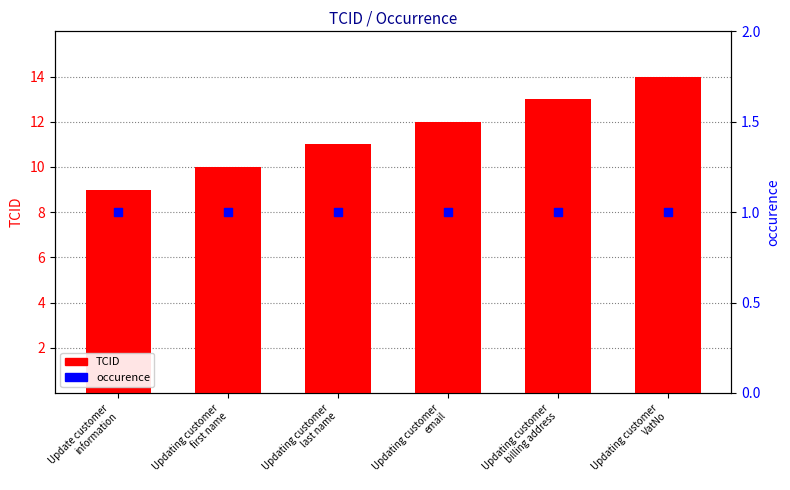

Which series reaches the maximum Y coordinate?

TCID